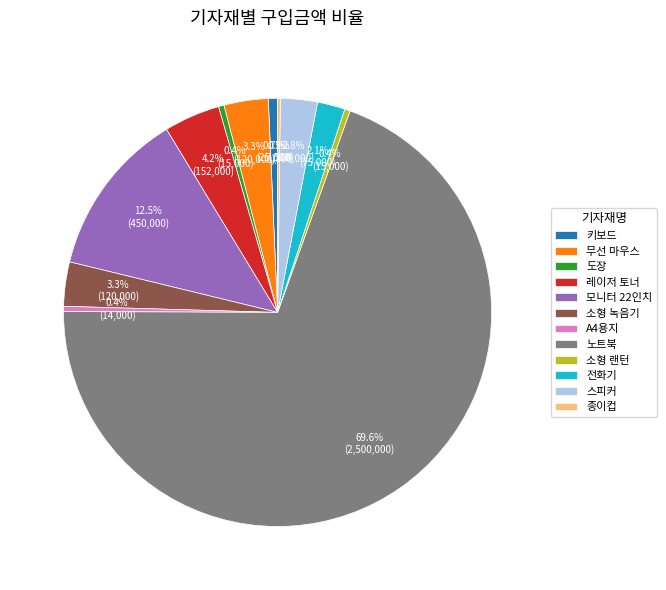

Which slice is the largest?

노트북